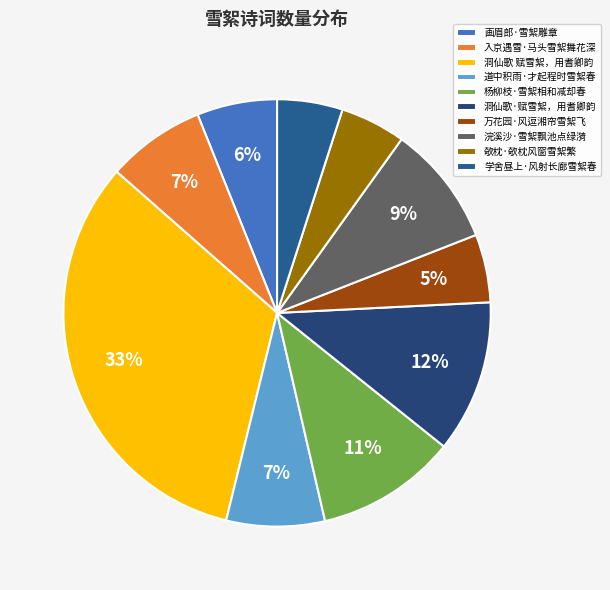

To the nearest percent, what is the combined percentage of 洞仙歌·赋雪絮，用耆卿韵 and 学舍昼上·风射长廊雪絮春?

16%